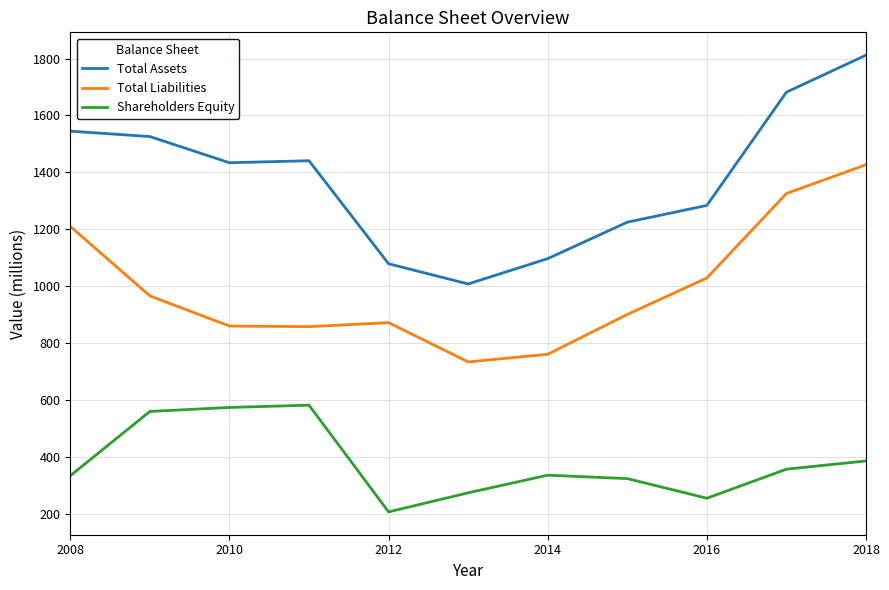

Which series has the largest total across all categories?

Total Assets